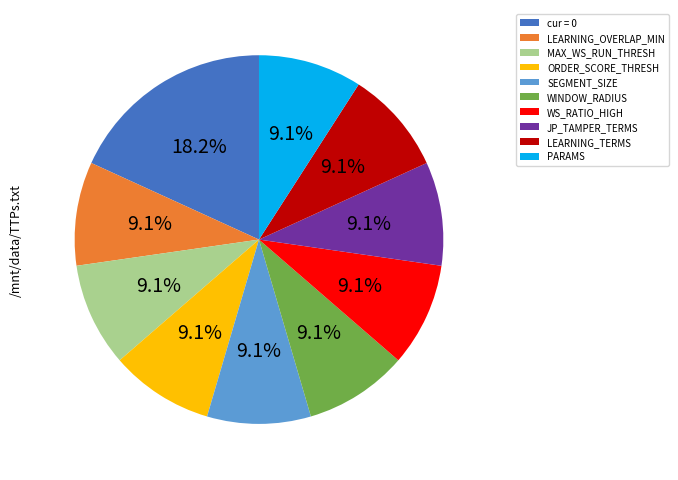

To the nearest percent, what is the combined percentage of WS_RATIO_HIGH and LEARNING_OVERLAP_MIN?

18%